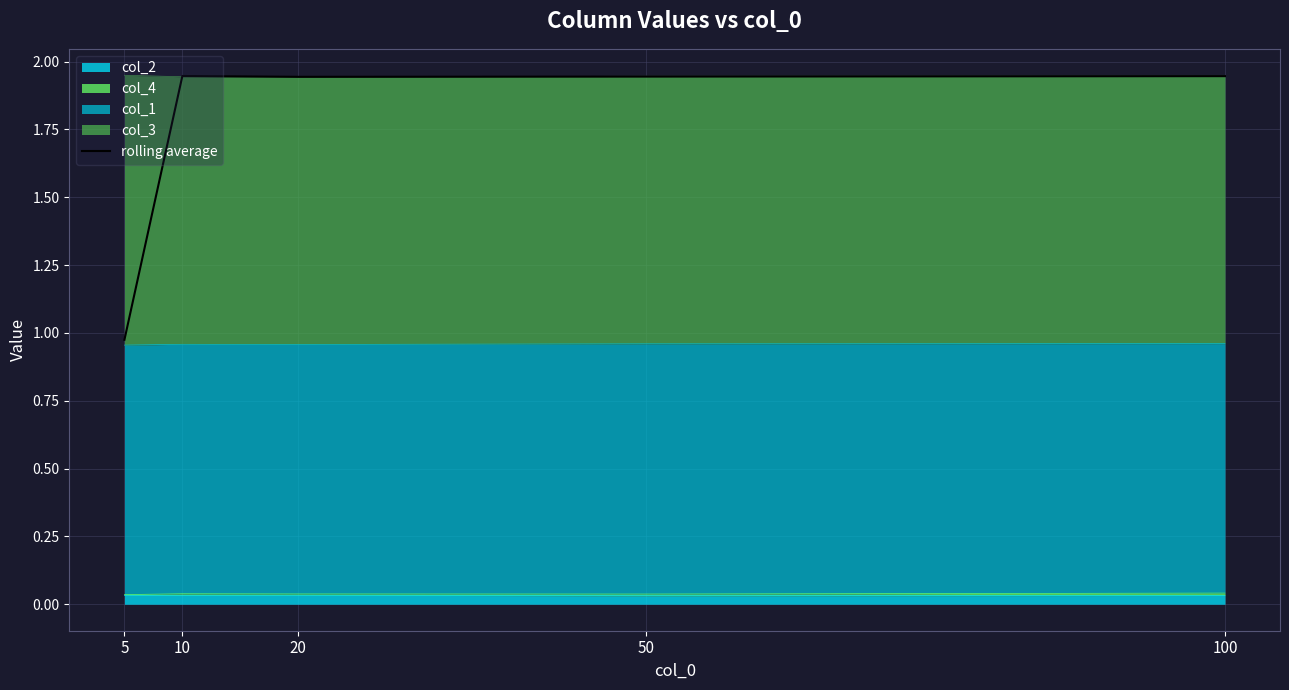

Approximately how many times larger is the value at 10 compared to 20?

1.0